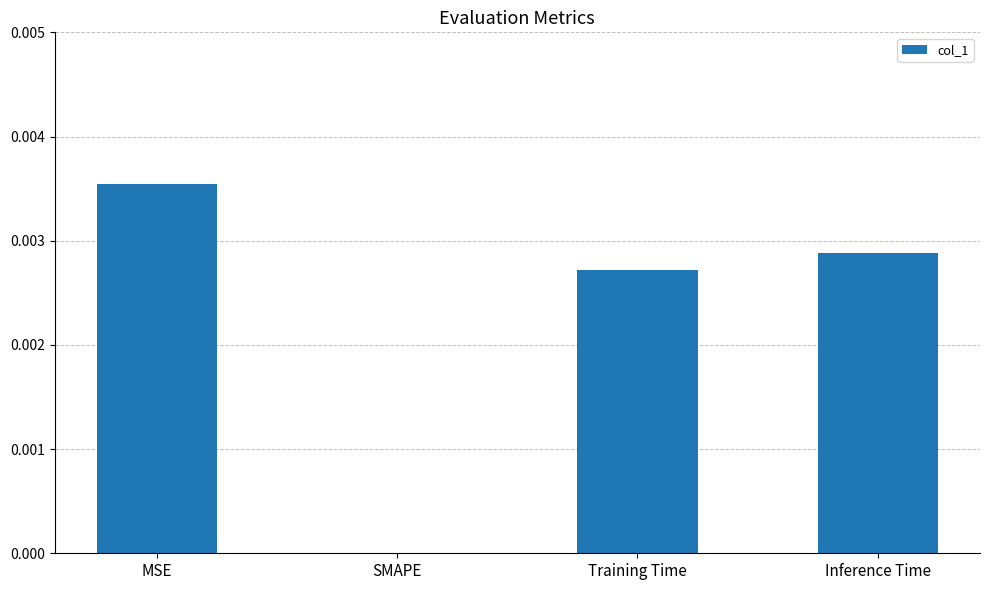

Count the number of categories in the chart.

4